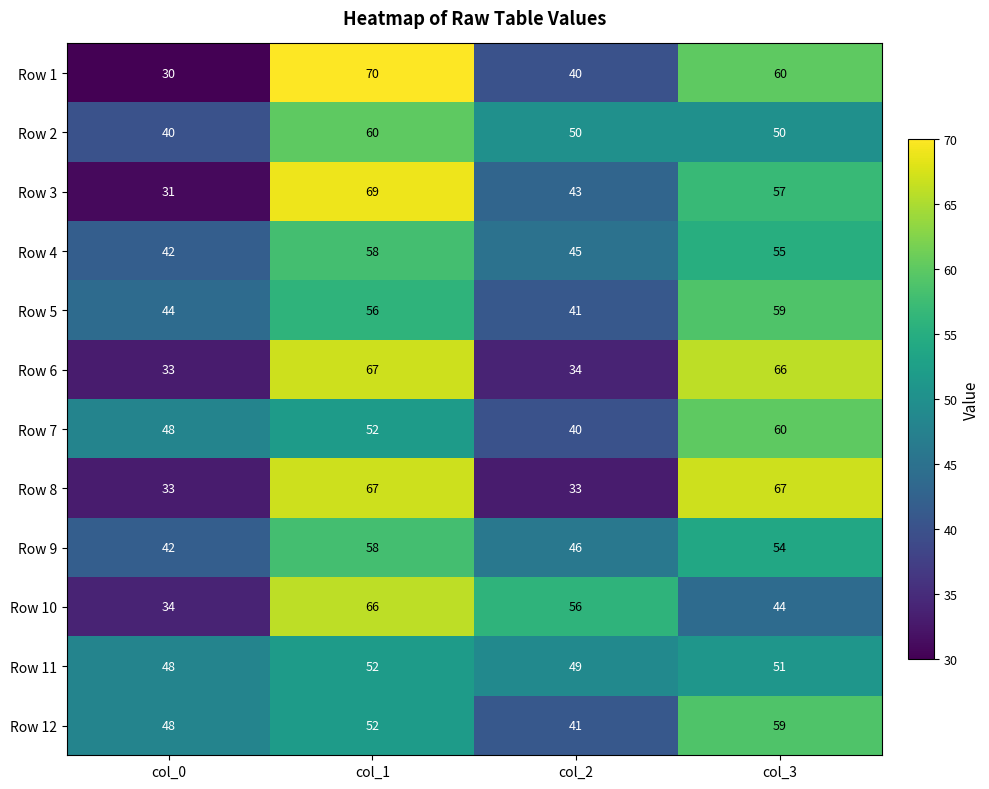

Which series changed the most between col_2 and col_3?

Row 8